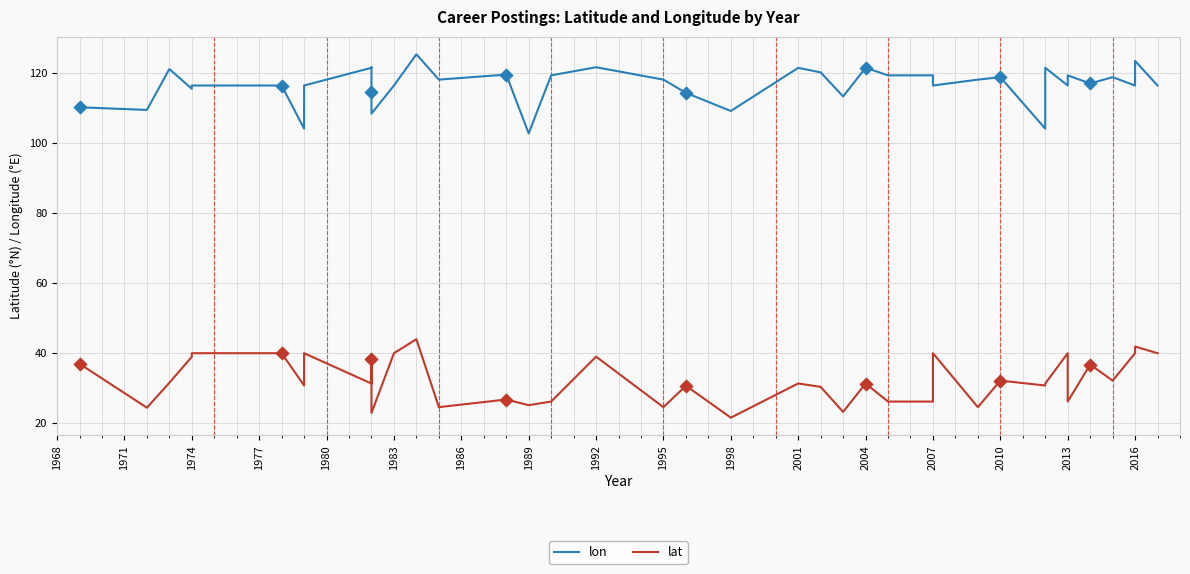

Is the value of lat at 2007 greater than the value of lon at 1983?

No